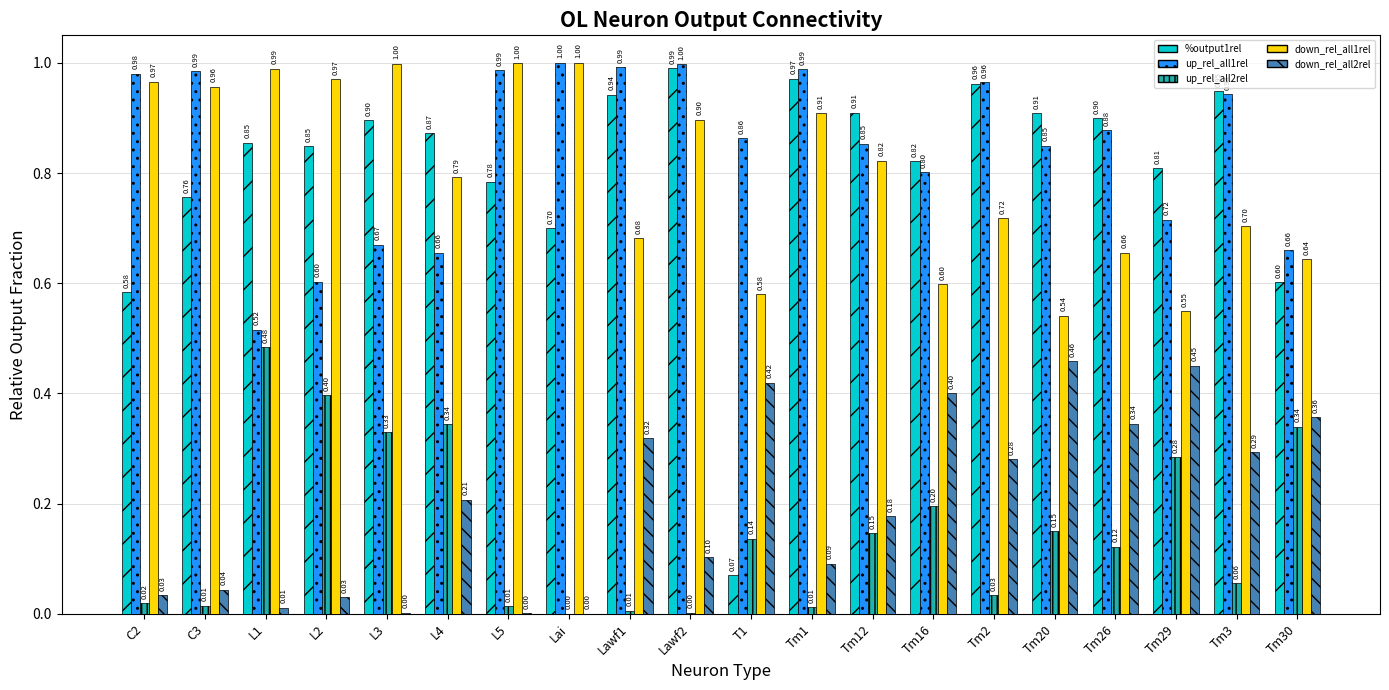

What is the sum of the up_rel_all1rel values at L4 and Tm29?

1.4